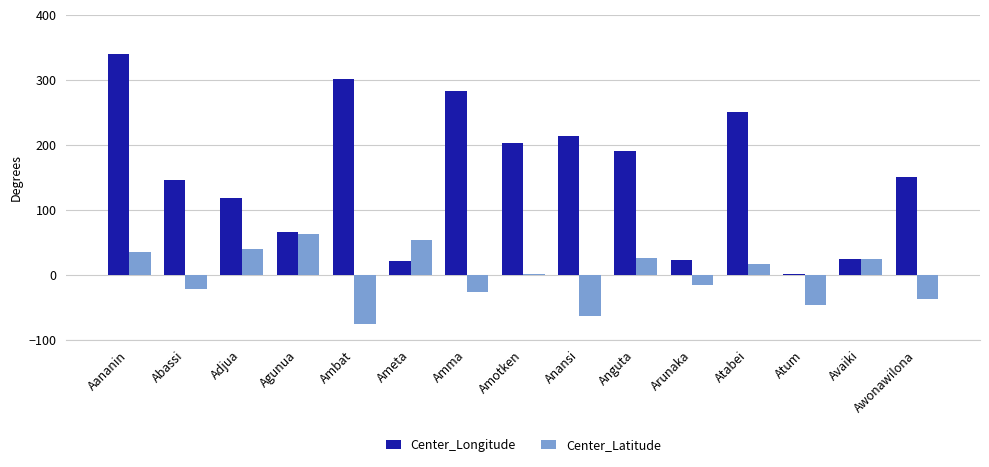

What is the sum of all Center_Longitude values?

2333.3